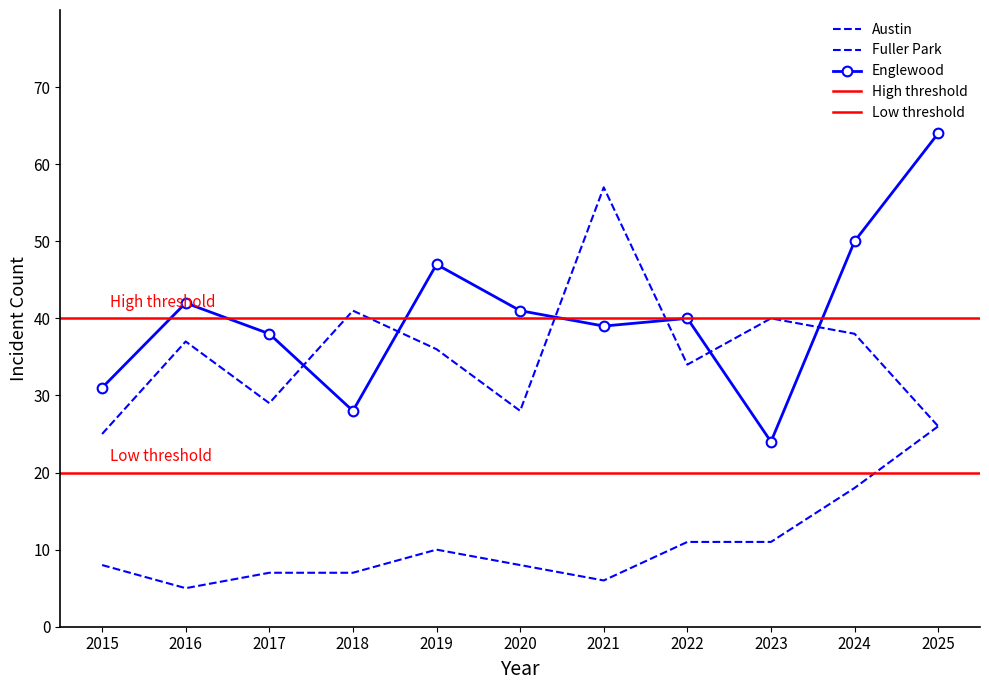

True or false: Fuller Park and Austin cross at least once.

False